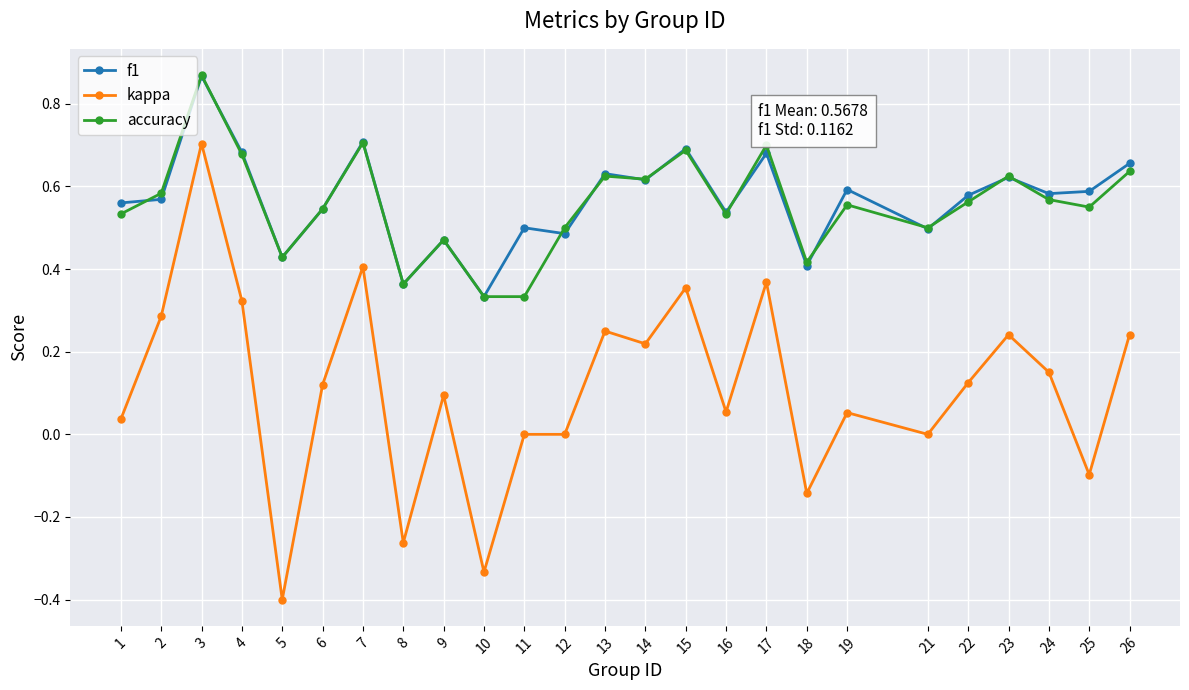

Is it true that accuracy equals 0.7 at 17?

True